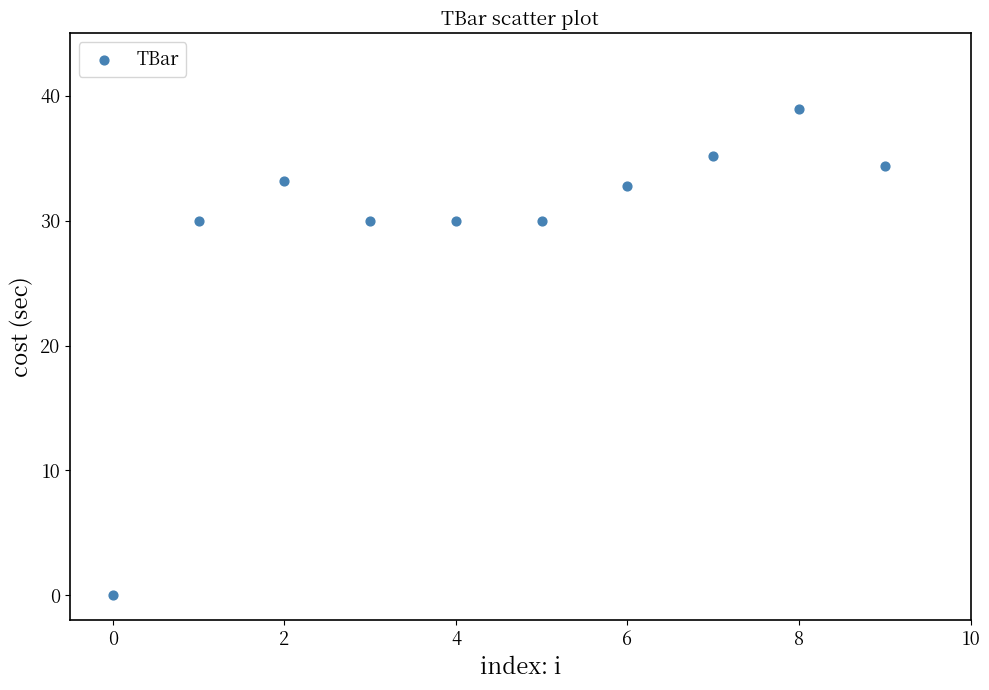

What is the average Y value?

29.4